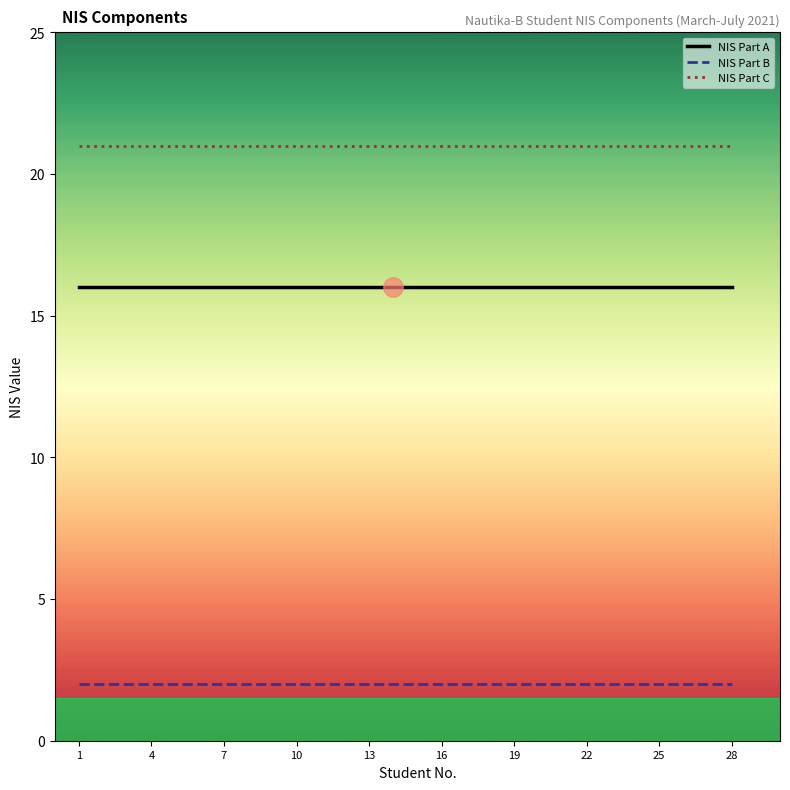

True or false: NIS Part B and NIS Part A cross at least once.

False